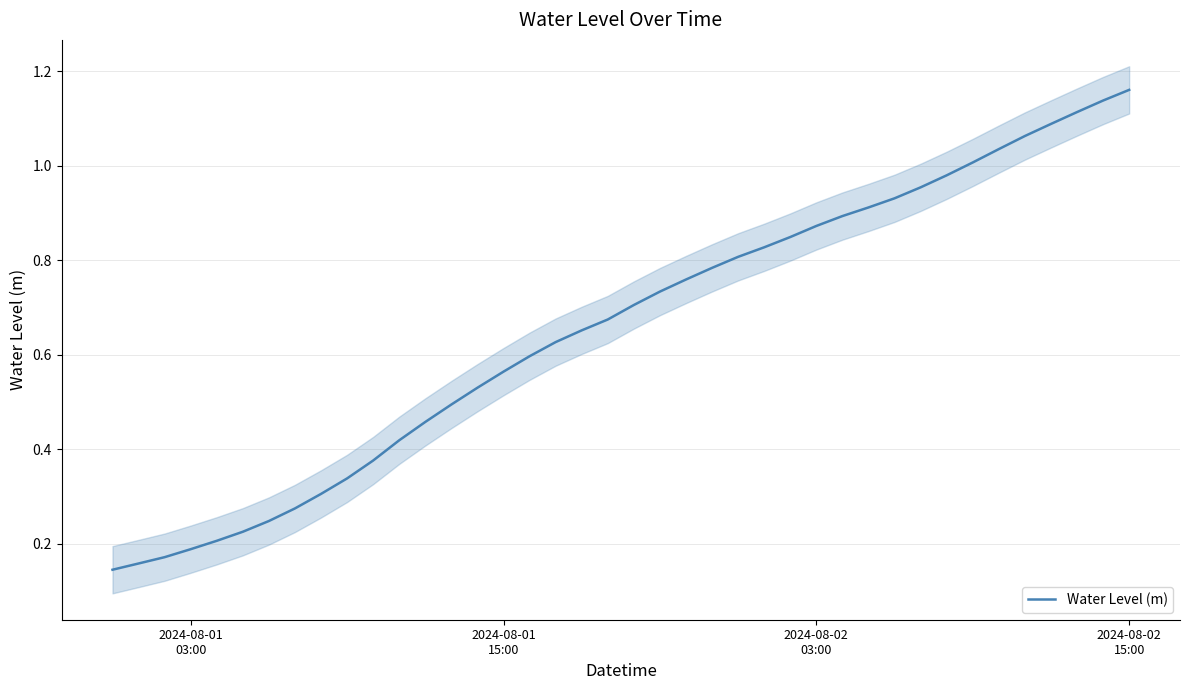

Is this an area chart (filled region under the line)?

No